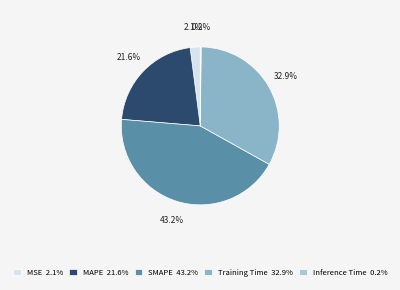

Is there a majority slice in this chart?

No